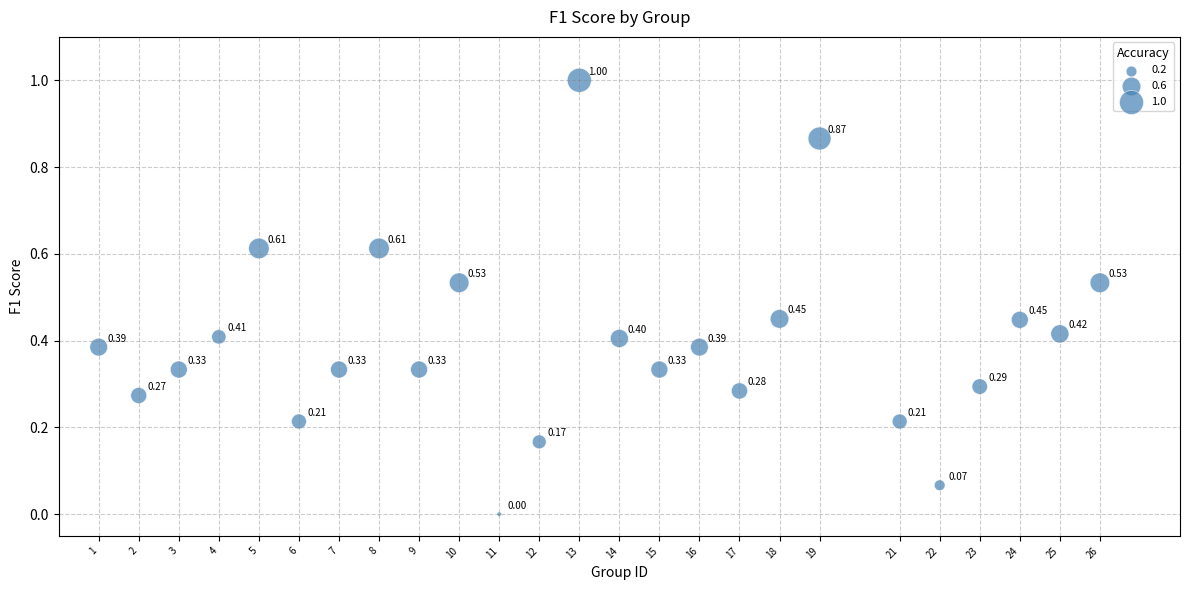

What is the range of Y values (max minus min)?

1.0